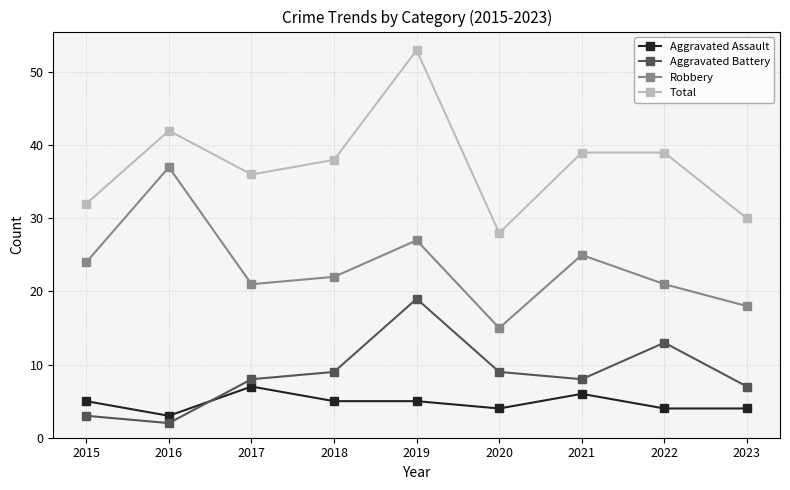

At how many categories does at least one series exceed 50?

1